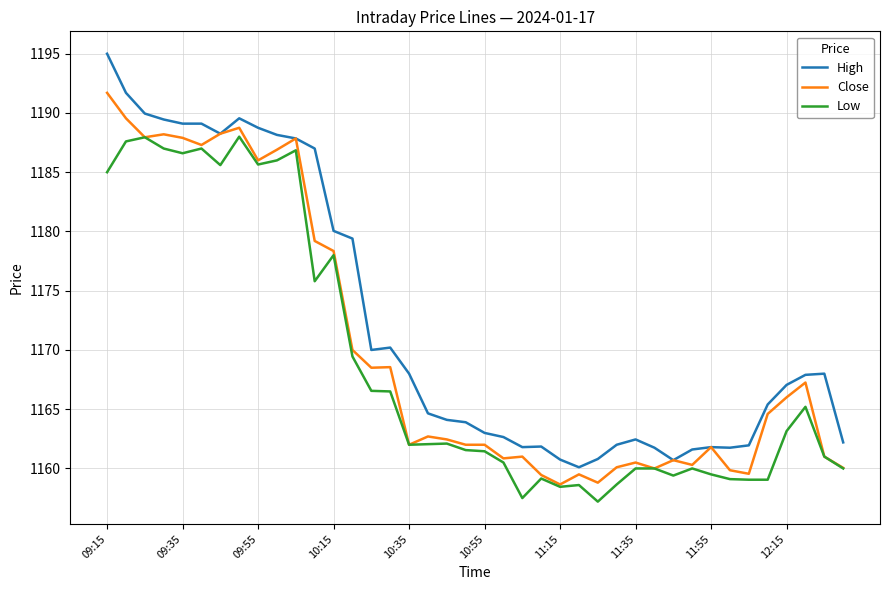

True or false: High and Low cross at least once.

False